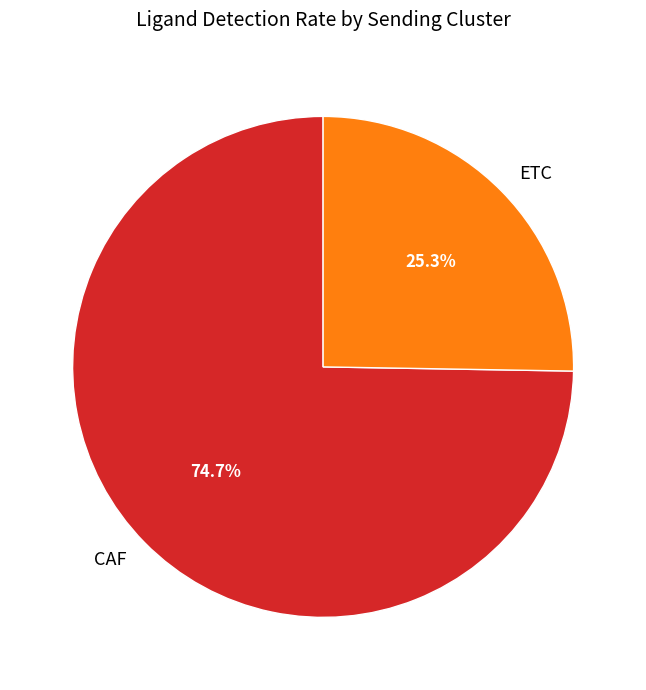

Is the sum of CAF and ETC greater than half?

Yes